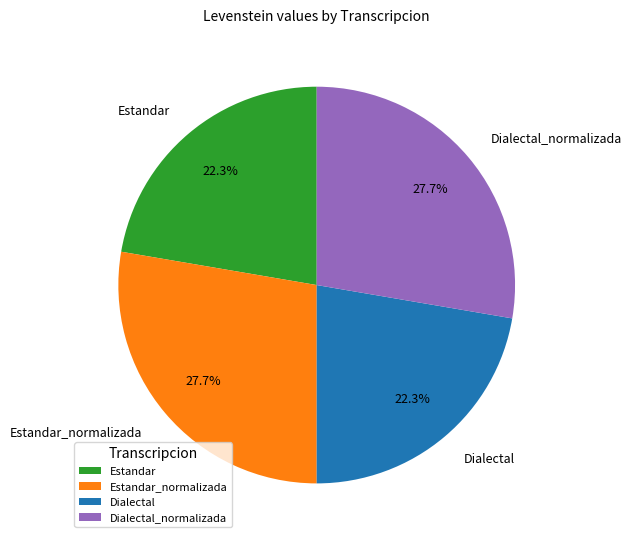

Count the number of slices in the pie.

4